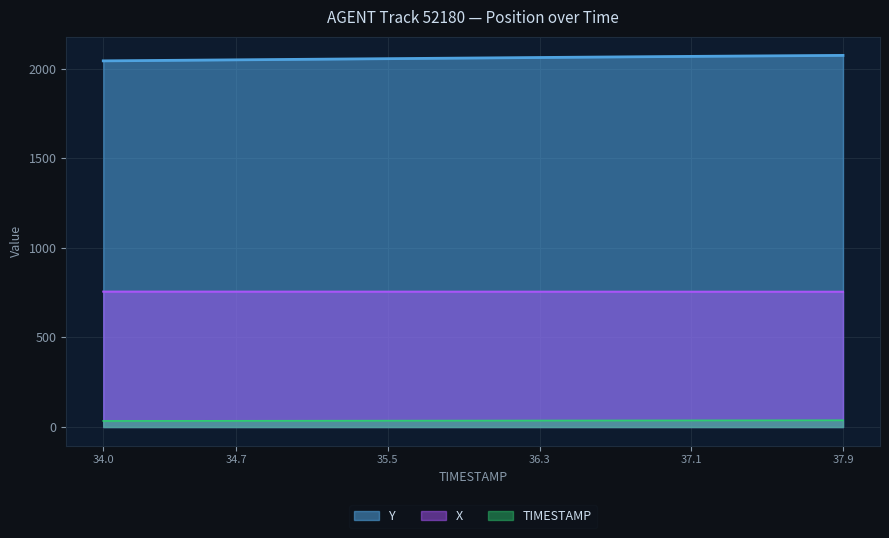

Reading left to right, list all the values displayed in this chart.

TIMESTAMP: 34.0	34.1	34.2	34.3	34.4	34.5	34.6	34.7	34.8	34.9	35.0	35.1	35.2	35.3	35.4	35.5	35.6	35.7	35.8	35.9	36.0	36.1	36.2	36.3	36.4	36.5	36.6	36.7	36.8	36.9	37.0	37.1	37.2	37.3	37.4	37.5	37.6	37.7	37.8	37.9
X: 755.4	755.4	755.4	755.3	755.3	755.3	755.3	755.3	755.2	755.2	755.2	755.2	755.2	755.2	755.1	755.1	755.1	755.1	755.1	755.1	755.0	755.0	755.0	755.0	755.0	755.0	754.9	754.9	754.9	754.9	754.9	754.8	754.8	754.8	754.8	754.8	754.8	754.7	754.7	754.7
Y: 2042.9	2043.7	2044.6	2045.4	2046.2	2047.0	2047.8	2048.6	2049.4	2050.3	2051.1	2051.9	2052.7	2053.5	2054.3	2055.2	2056.0	2056.8	2057.6	2058.4	2059.2	2060.1	2060.9	2061.7	2062.5	2063.3	2064.1	2064.9	2065.7	2066.4	2067.2	2067.9	2068.6	2069.4	2070.1	2070.8	2071.5	2072.2	2072.8	2073.5